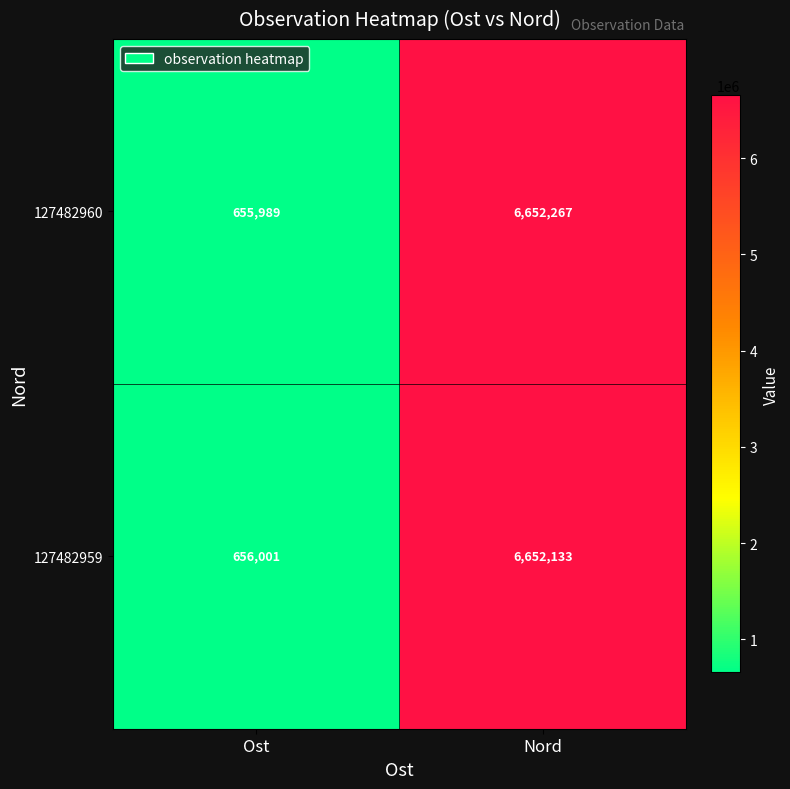

Rank the series at Ost from highest to lowest value.

127482959, 127482960